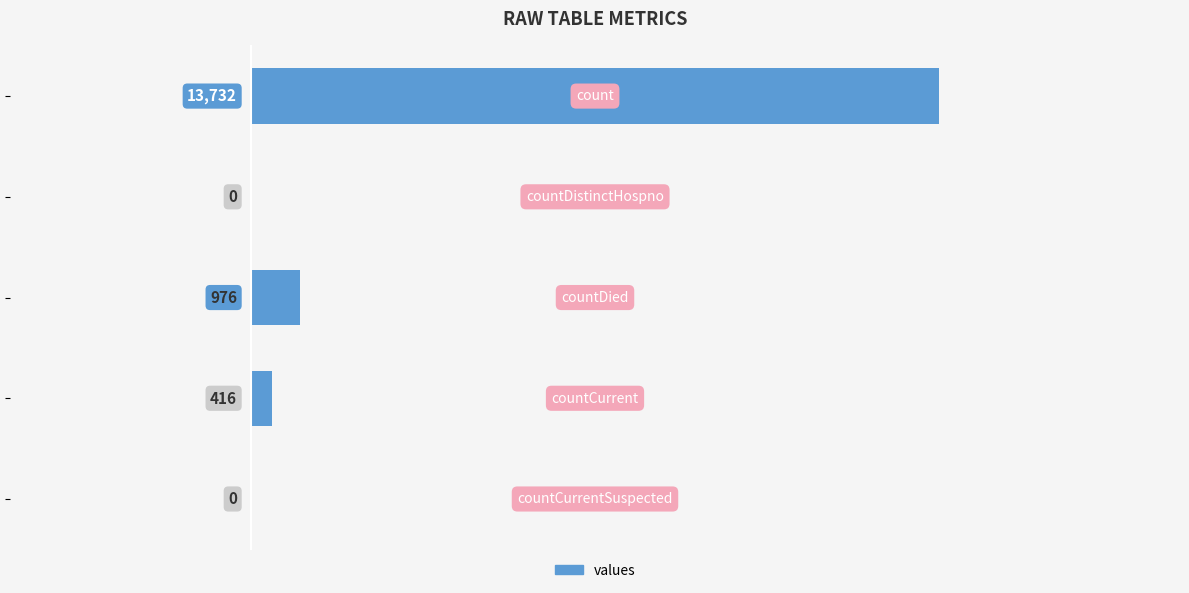

What is the maximum value shown in the chart?

13732